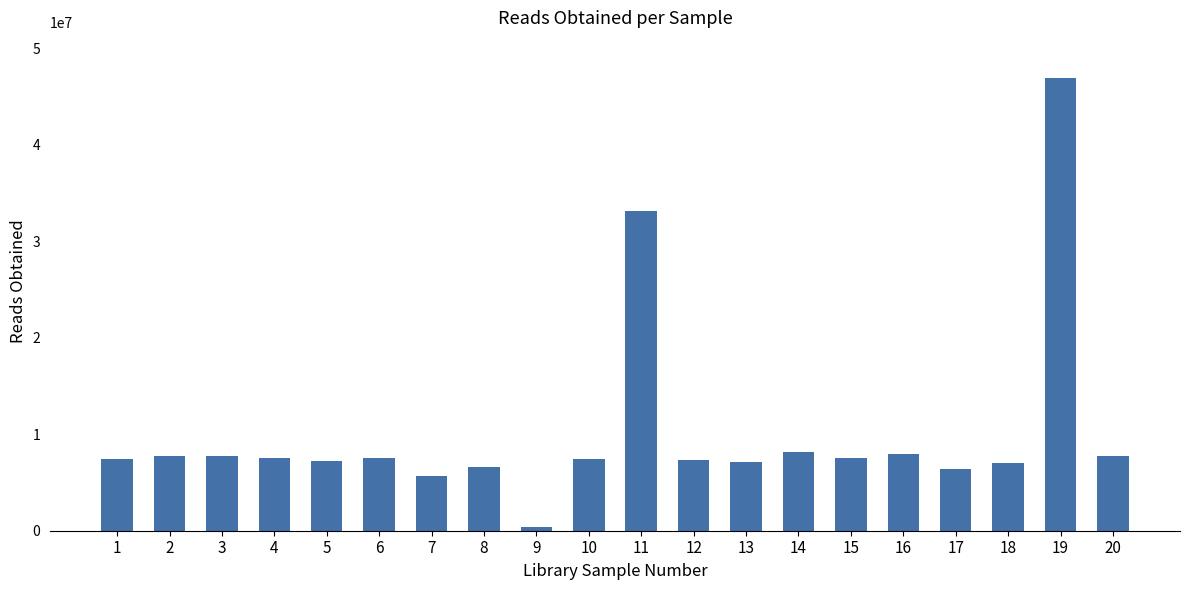

What is the maximum value shown in the chart?

46957365